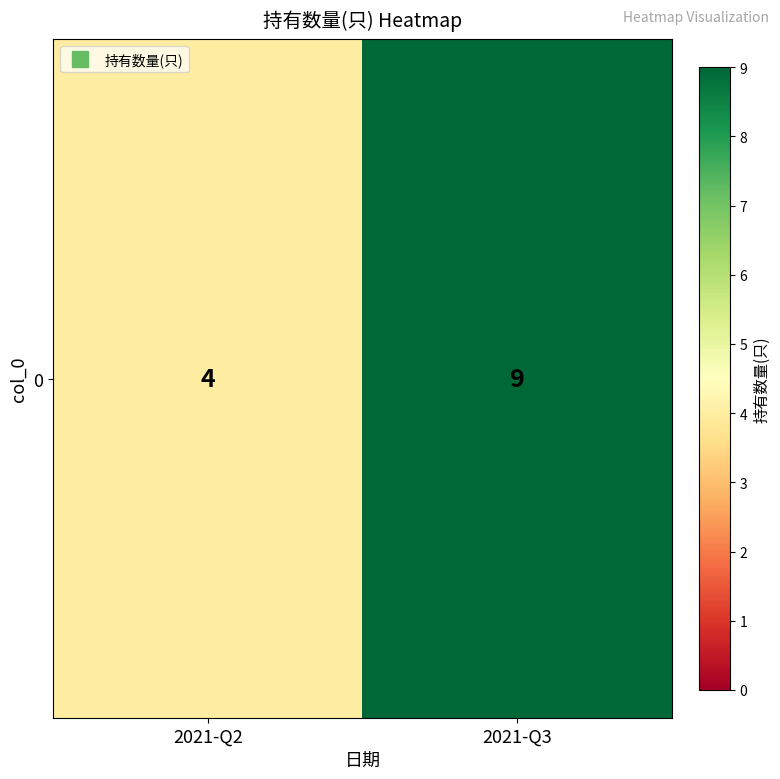

How many values are below 9?

1